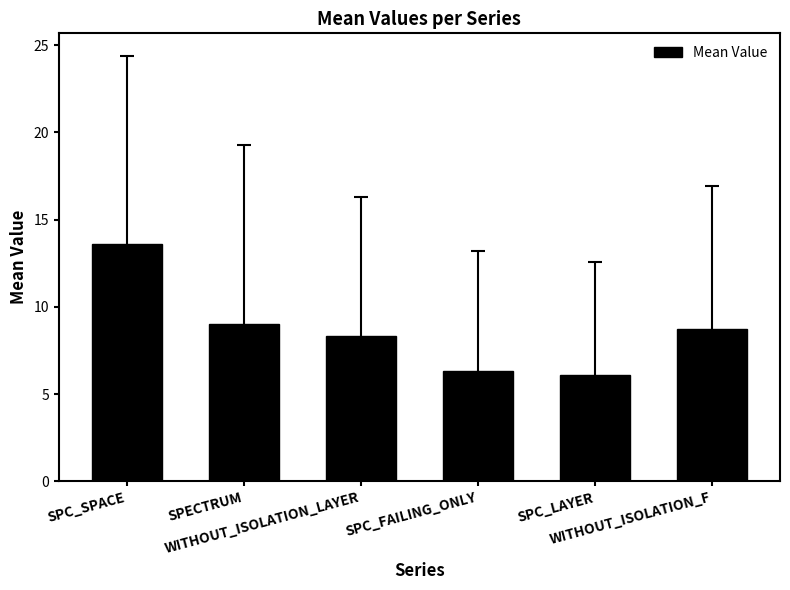

Reading left to right, transcribe all the data shown in this chart.

SPC_SPACE=13.6	SPECTRUM=9.0	WITHOUT_ISOLATION_LAYER=8.3	SPC_FAILING_ONLY=6.3	SPC_LAYER=6.1	WITHOUT_ISOLATION_F=8.8